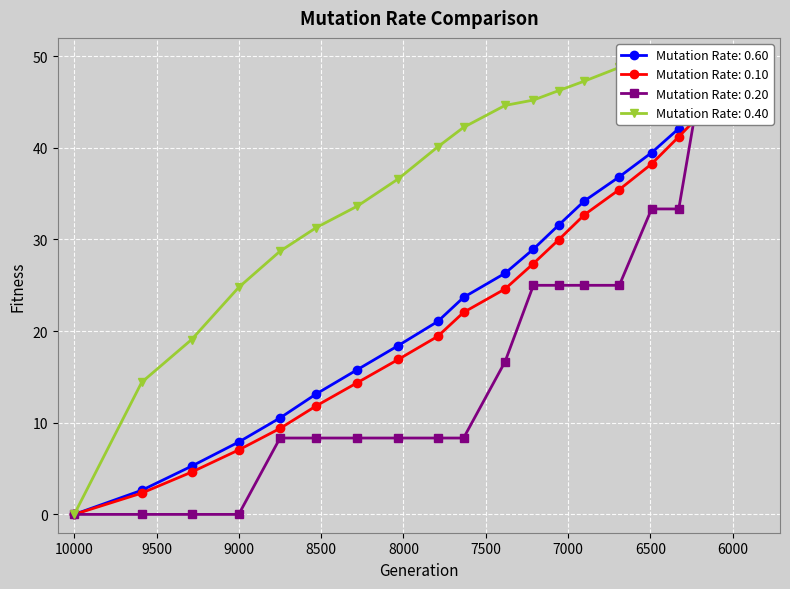

Reading right to left, list all the values displayed in this chart.

col_0: 50.0	47.4	44.7	42.1	39.5	36.8	34.2	31.6	28.9	26.3	23.7	21.1	18.4	15.8	13.2	10.5	7.9	5.3	2.6	0.0
col_1: 50.0	47.1	44.2	41.2	38.2	35.5	32.7	30.0	27.4	24.6	22.0	19.4	16.9	14.4	11.9	9.4	7.0	4.6	2.3	0.0
col_3: 50.0	50.0	50.0	33.3	33.3	25.0	25.0	25.0	25.0	16.7	8.3	8.3	8.3	8.3	8.3	8.3	0.0	0.0	0.0	0.0
col_4: 50.0	49.6	49.1	48.8	49.5	48.8	47.3	46.2	45.2	44.6	42.2	40.1	36.6	33.6	31.3	28.7	24.8	19.1	14.4	0.0